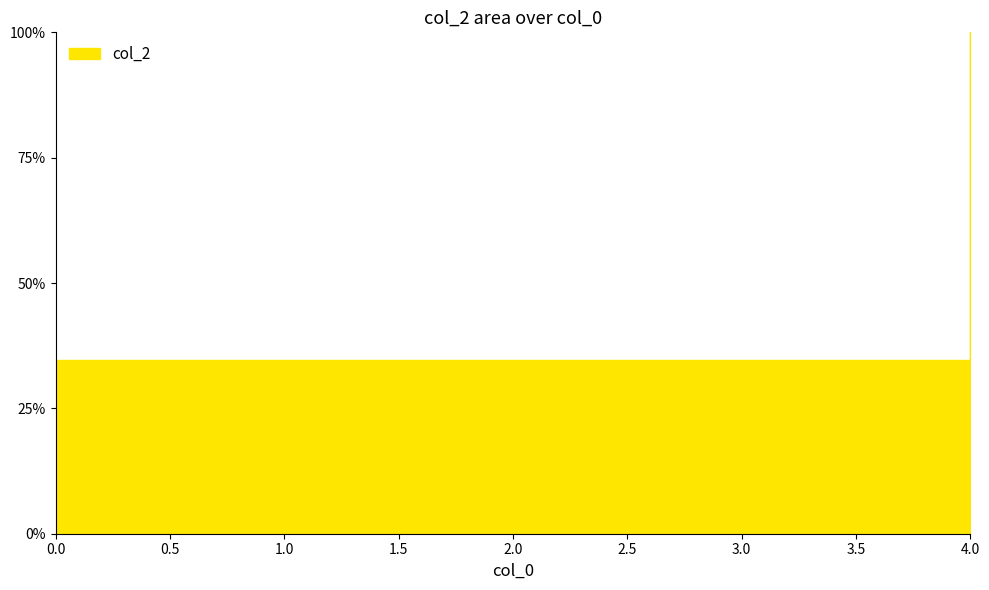

What is the difference between the maximum and minimum values?

65.4